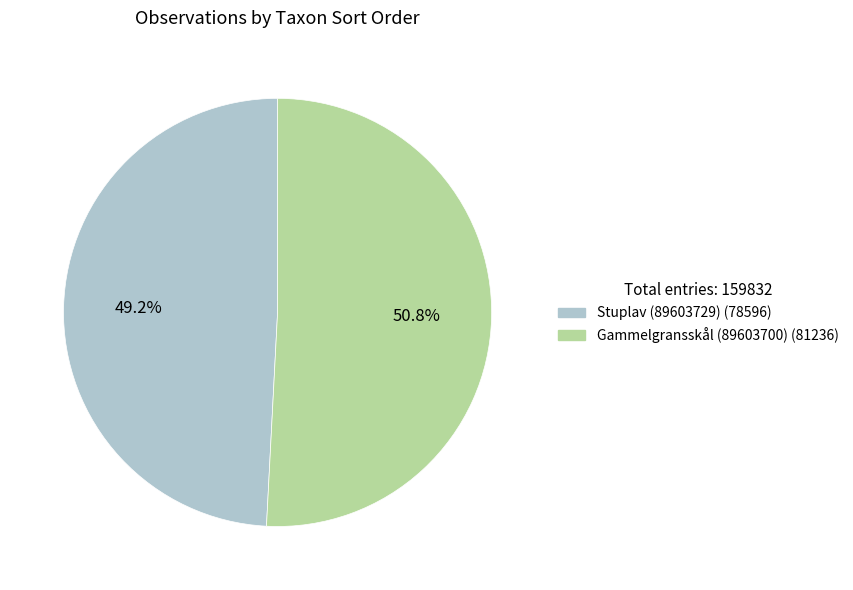

Is it true that Stuplav (89603729) is 59% of the pie?

False